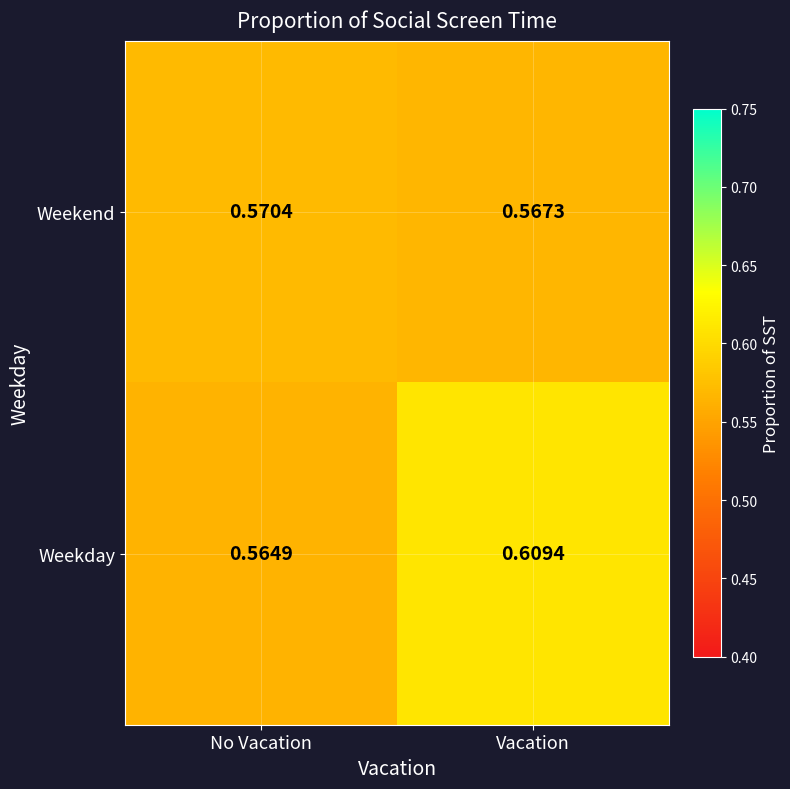

At which label is Weekday closest to 0?

No Vacation